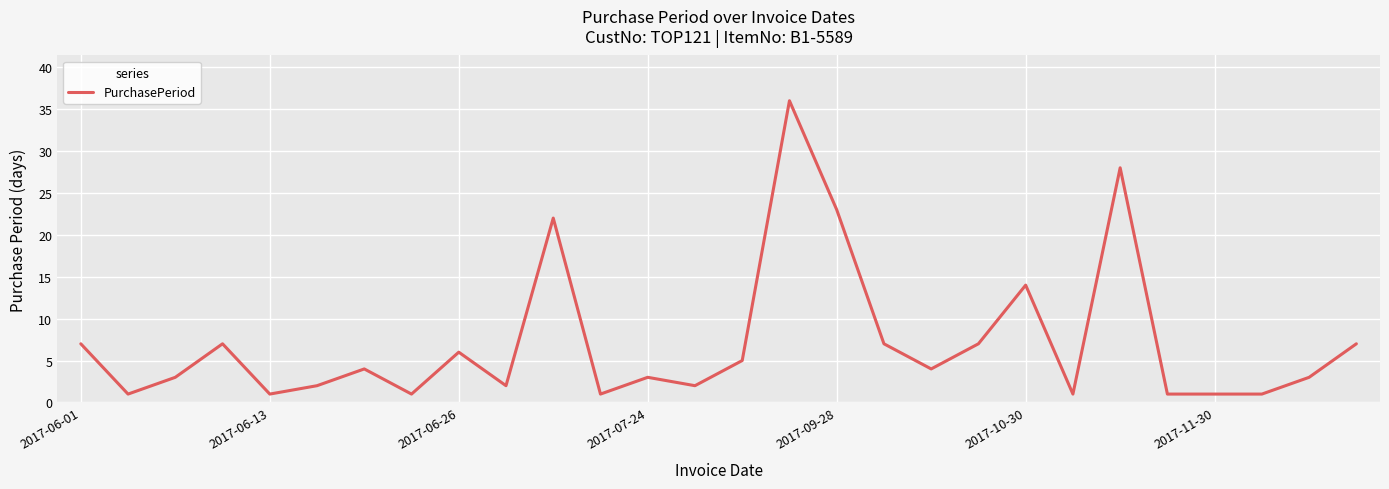

What is the difference between the maximum and minimum values?

35